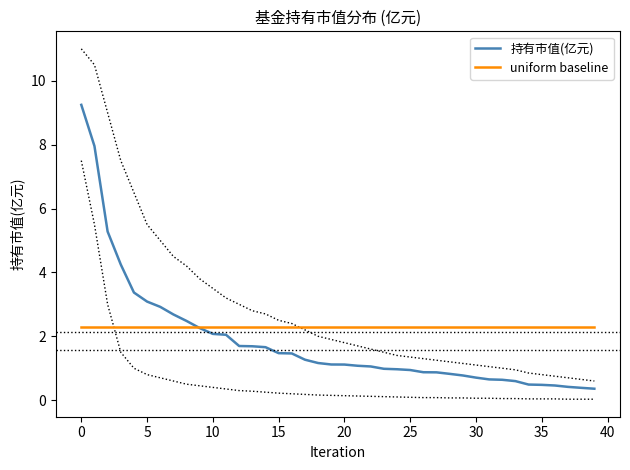

What is the maximum value for 持有市值(亿元)?

9.2